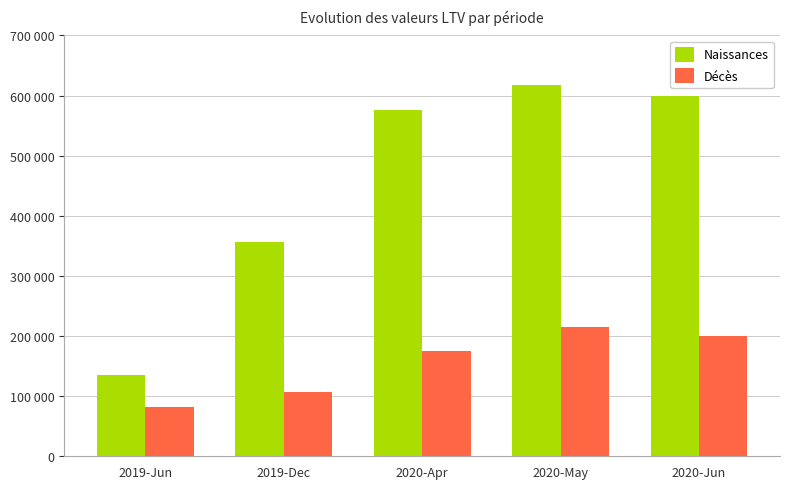

Rank the series at 2019-Jun from lowest to highest value.

Décès, Naissances